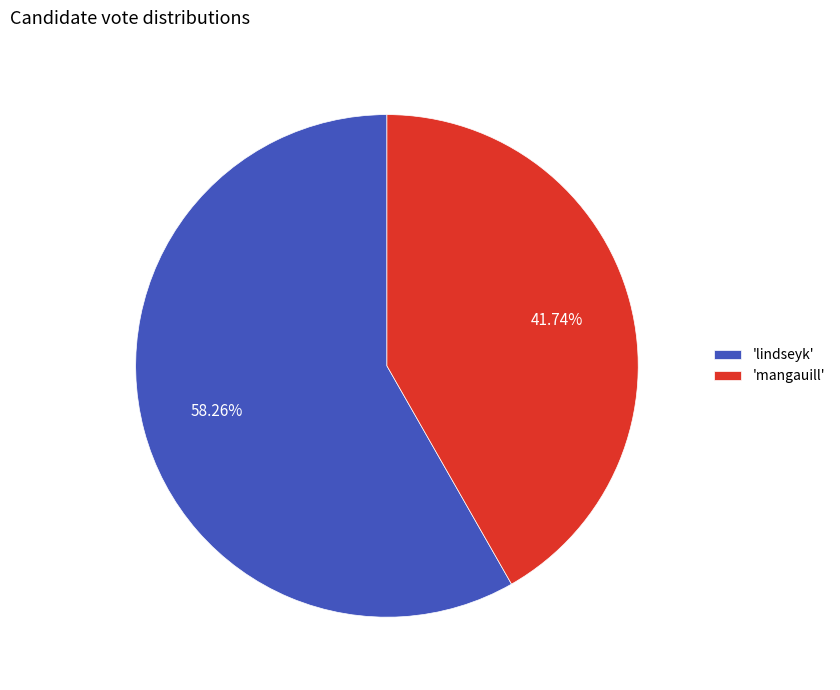

Which has a higher value, 'mangauill' or 'lindseyk'?

'lindseyk'